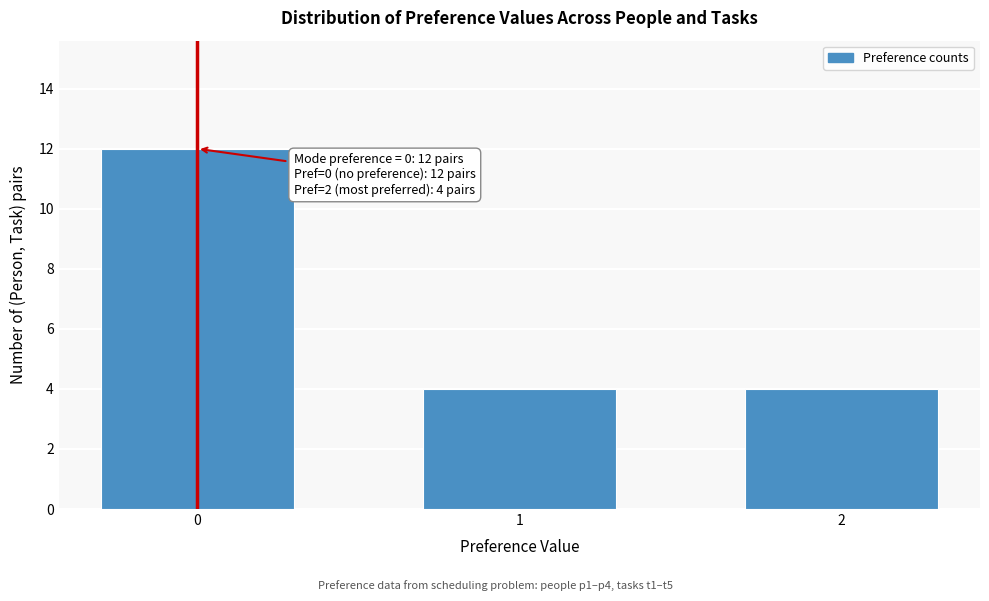

Reading left to right, transcribe all the data shown in this chart.

12	4	4